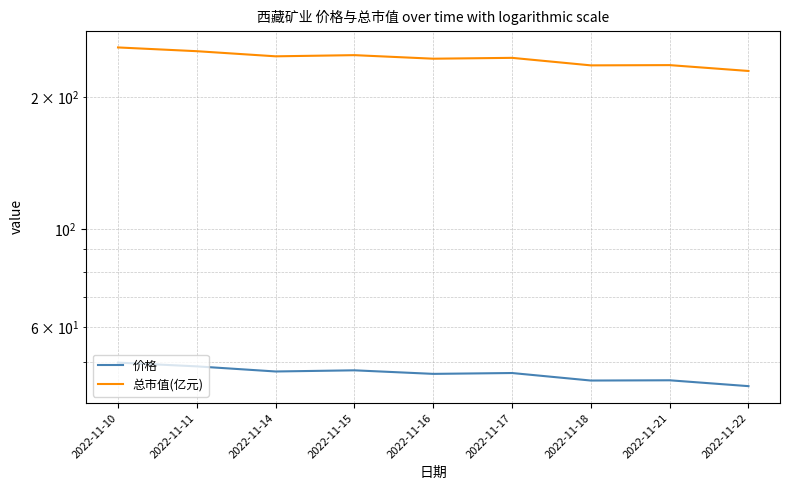

What is the sum of the 总市值(亿元) values at 2022-11-16 and 2022-11-15?

493.5